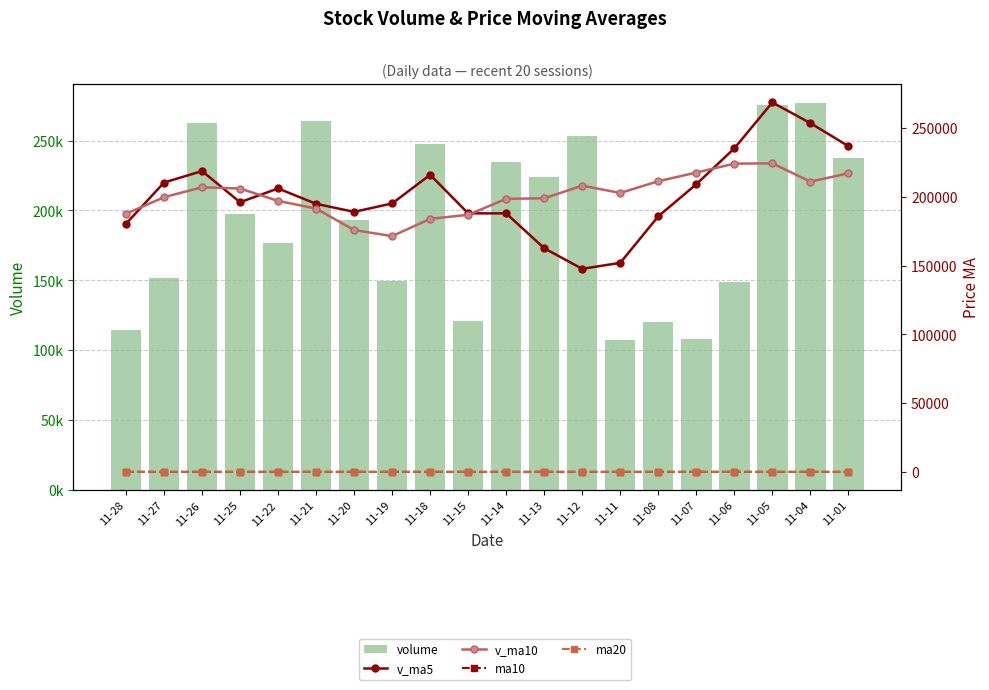

How many series are shown in this chart?

5